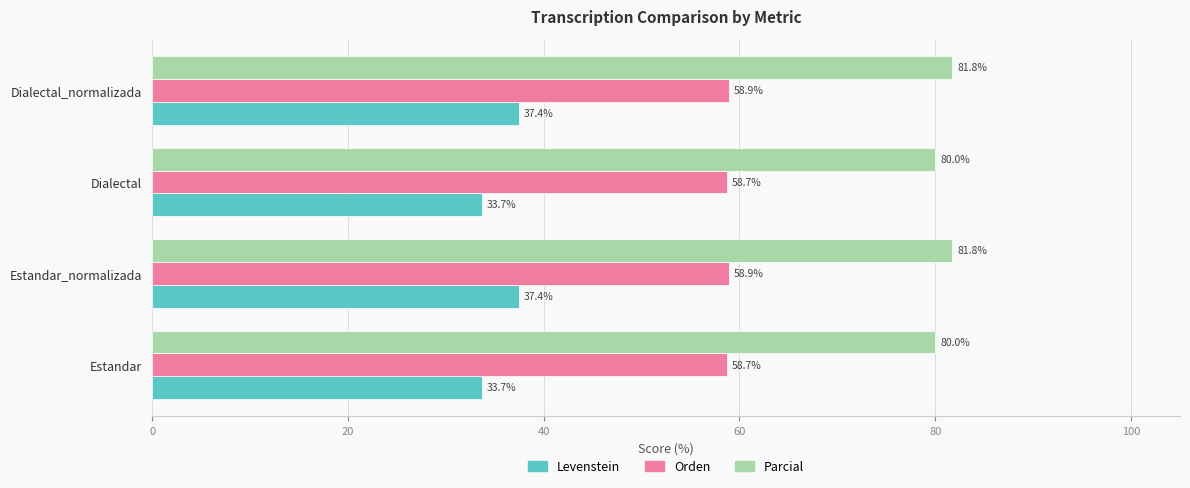

What are all the series names shown in the legend?

Levenstein, Orden, Parcial